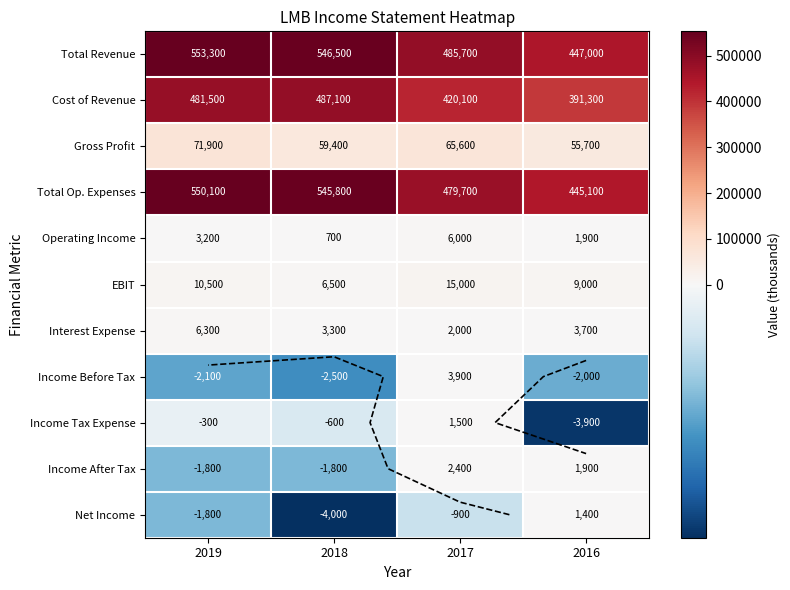

At which label is Gross Profit closest to 63800?

2017